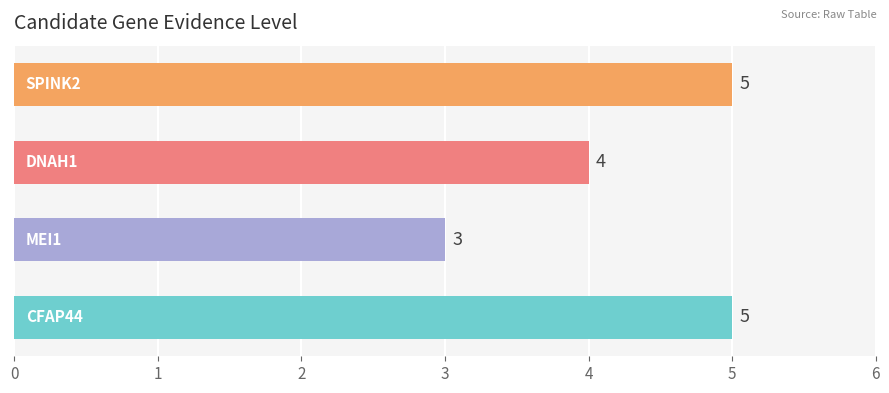

Reading bottom to top, transcribe all the data shown in this chart.

5	3	4	5